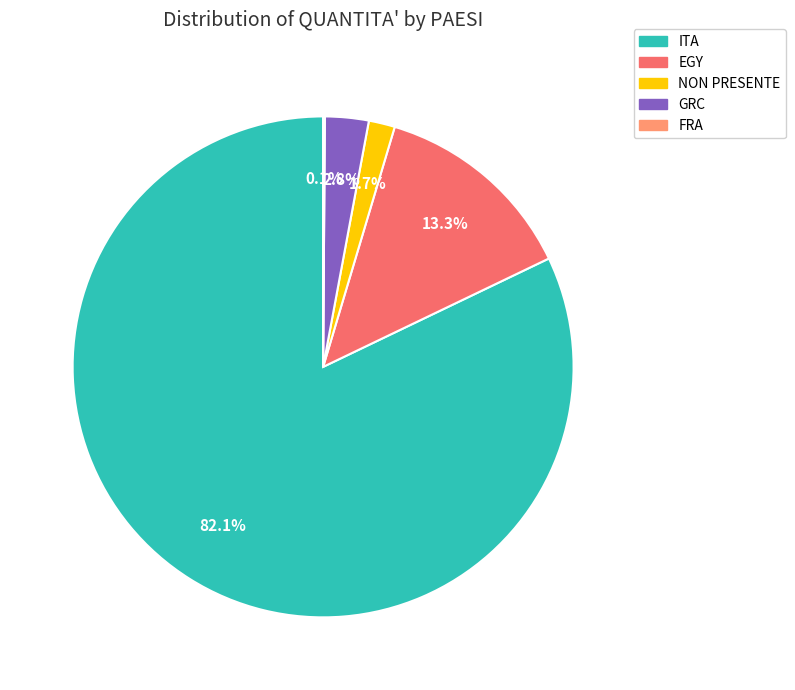

Between EGY and ITA, which is larger?

ITA